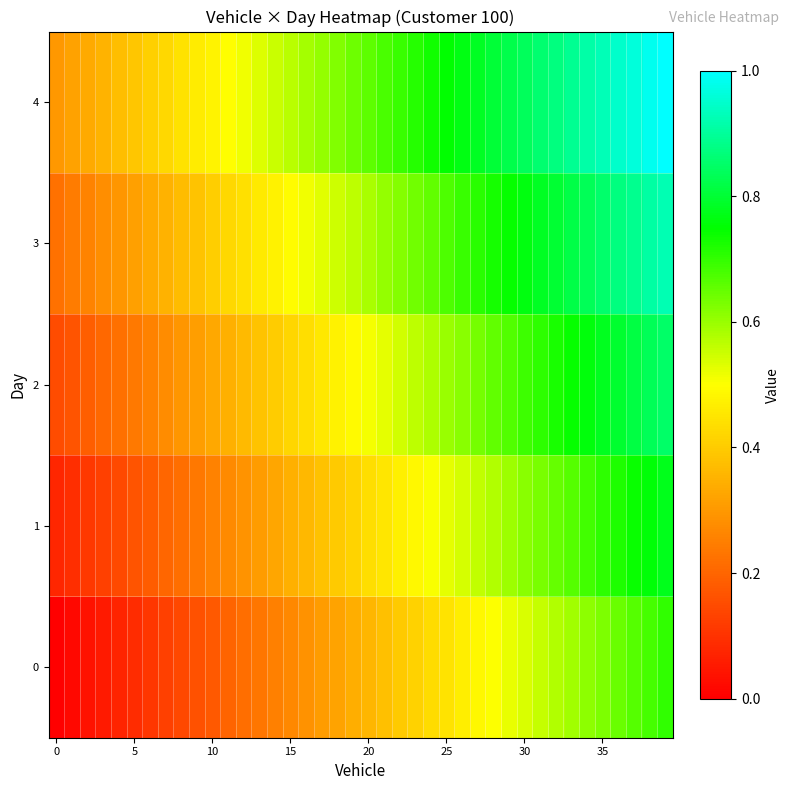

List the series in order of their peak value, highest first.

4, 3, 2, 1, 0